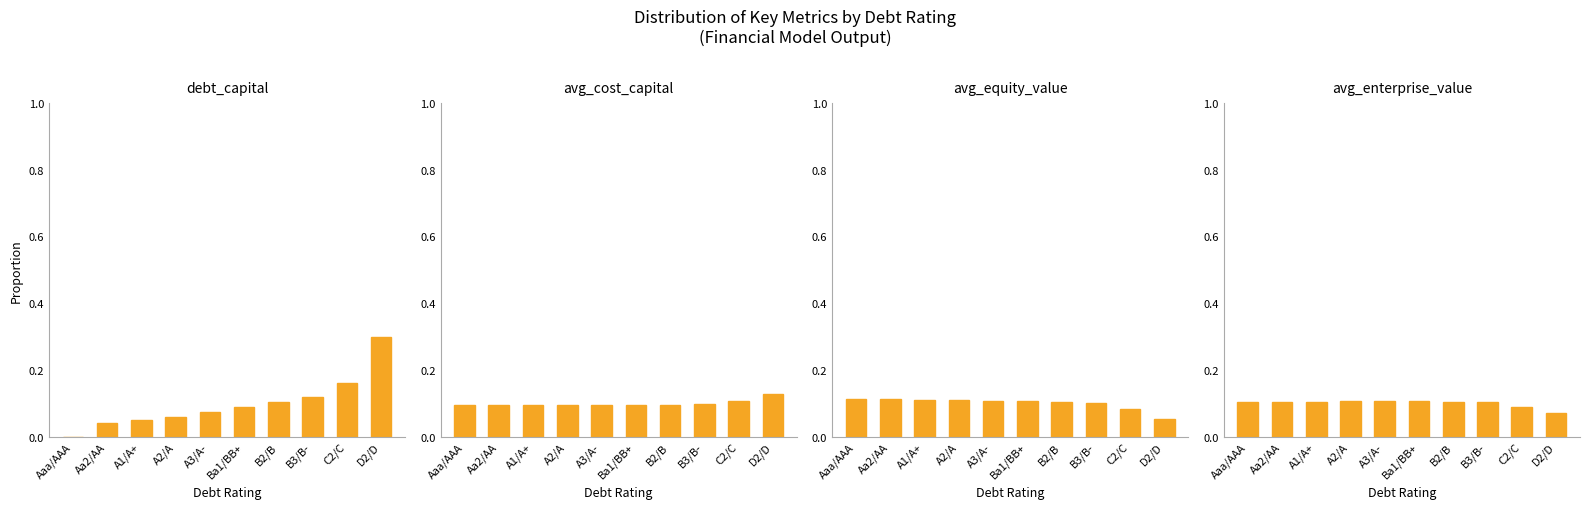

Between A2/A and Ba1/BB+, which series saw the biggest shift?

debt_capital